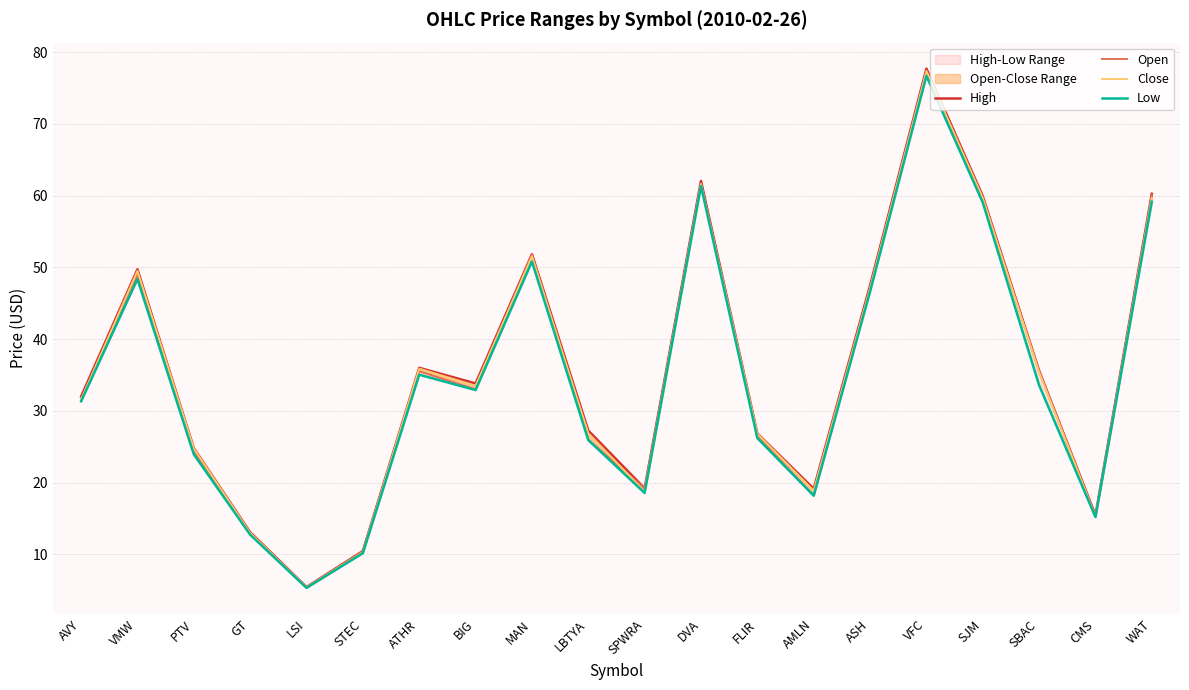

Reading right to left, list all the values displayed in this chart.

High: WAT=60.2	CMS=15.5	SBAC=35.6	SJM=59.9	VFC=77.7	ASH=47.5	AMLN=19.1	FLIR=26.9	DVA=62.0	SPWRA=19.2	LBTYA=27.3	MAN=51.8	BIG=33.8	ATHR=36.0	STEC=10.5	LSI=5.5	GT=13.1	PTV=24.8	VMW=49.7	AVY=32.0
Open: WAT=60.0	CMS=15.3	SBAC=35.6	SJM=59.5	VFC=77.0	ASH=47.1	AMLN=18.2	FLIR=26.5	DVA=61.7	SPWRA=19.2	LBTYA=26.0	MAN=51.8	BIG=33.0	ATHR=35.5	STEC=10.4	LSI=5.4	GT=12.8	PTV=24.4	VMW=49.0	AVY=31.5
Close: WAT=59.7	CMS=15.3	SBAC=35.4	SJM=59.7	VFC=77.4	ASH=47.1	AMLN=18.9	FLIR=26.8	DVA=61.6	SPWRA=18.8	LBTYA=26.9	MAN=51.5	BIG=33.5	ATHR=35.9	STEC=10.3	LSI=5.4	GT=13.0	PTV=24.8	VMW=49.5	AVY=31.6
Low: WAT=59.1	CMS=15.2	SBAC=33.6	SJM=59.0	VFC=76.7	ASH=46.6	AMLN=18.2	FLIR=26.2	DVA=61.3	SPWRA=18.6	LBTYA=25.9	MAN=50.8	BIG=32.9	ATHR=35.0	STEC=10.2	LSI=5.3	GT=12.8	PTV=23.9	VMW=48.4	AVY=31.3